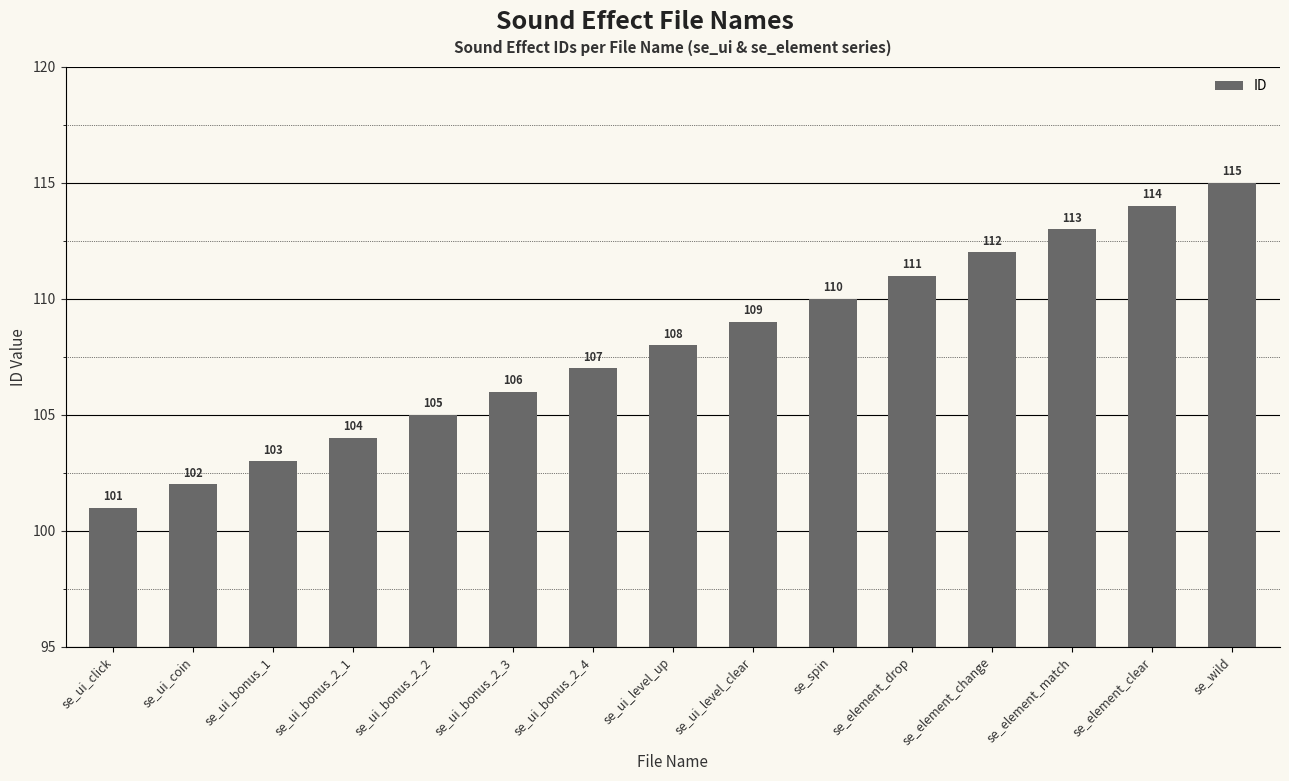

Rank the categories by value from highest to lowest.

se_wild, se_element_clear, se_element_match, se_element_change, se_element_drop, se_spin, se_ui_level_clear, se_ui_level_up, se_ui_bonus_2_4, se_ui_bonus_2_3, se_ui_bonus_2_2, se_ui_bonus_2_1, se_ui_bonus_1, se_ui_coin, se_ui_click